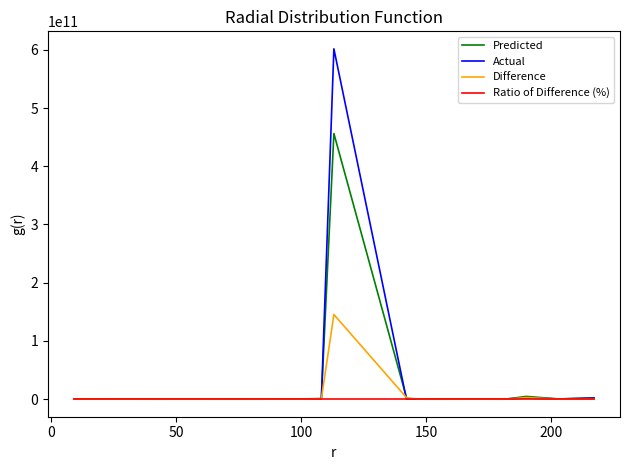

Which series has the largest range (max minus min)?

Actual